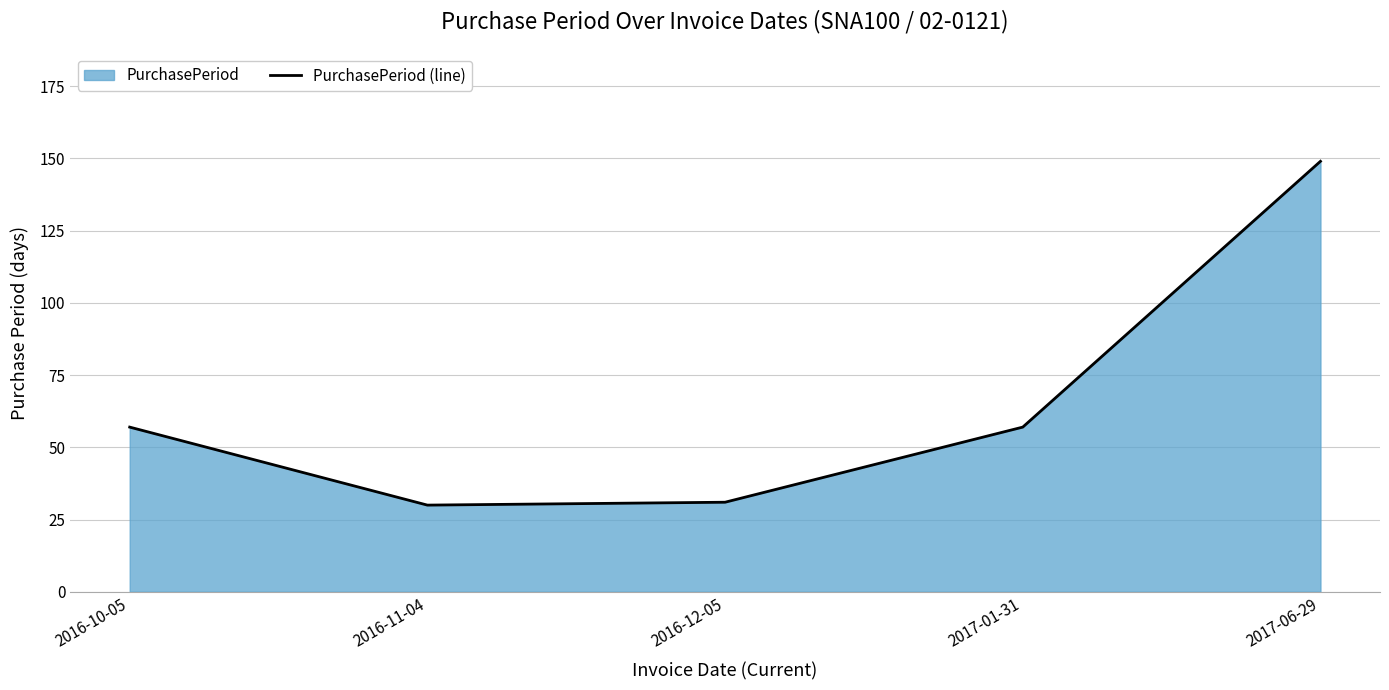

At which label is the value closest to 89?

2016-10-05